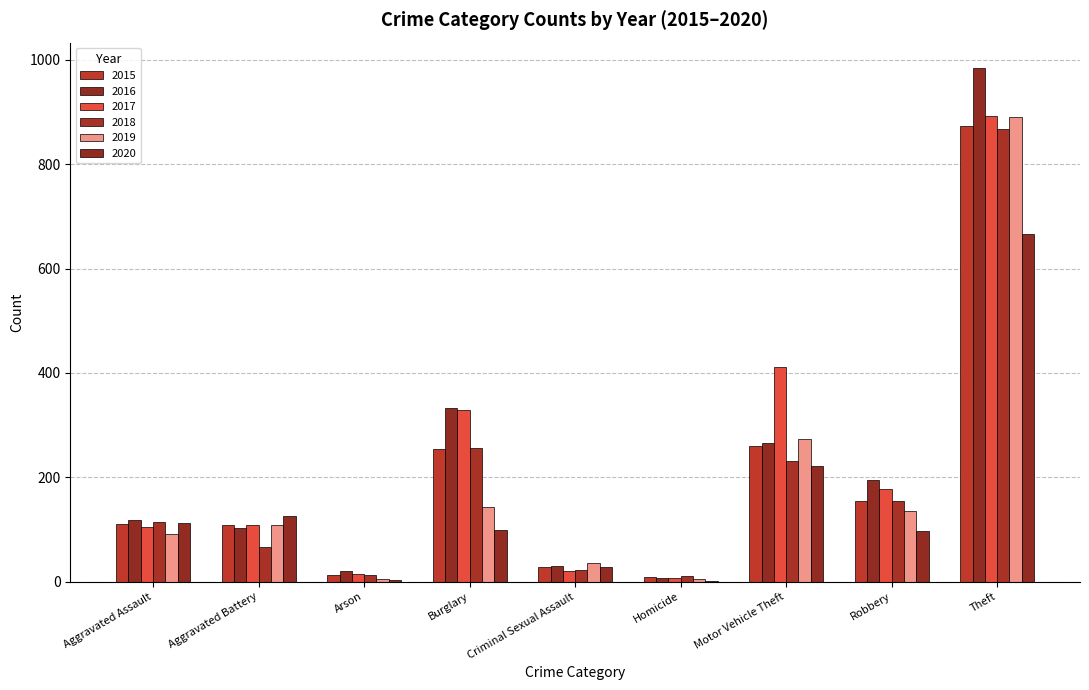

Count the number of data series in this chart.

6